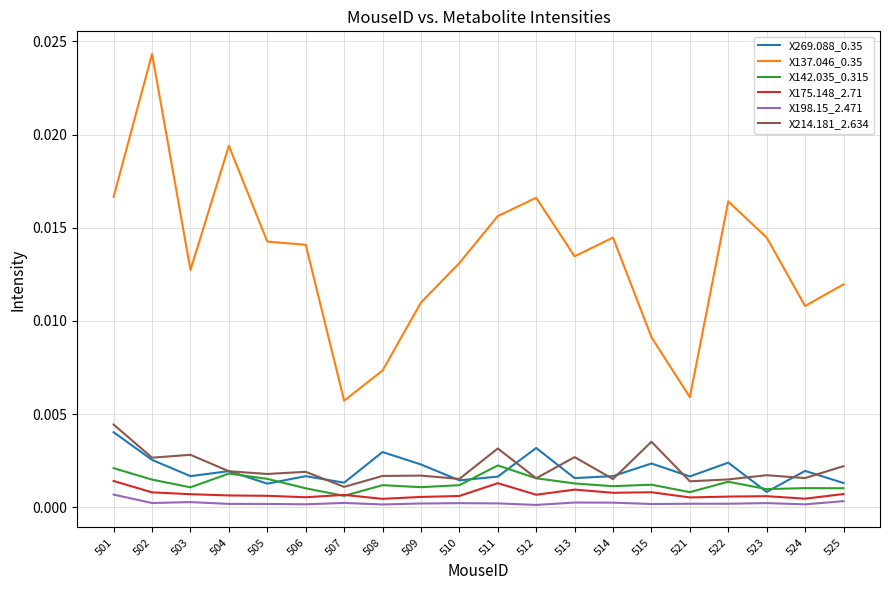

How many lines are shown in the chart?

6